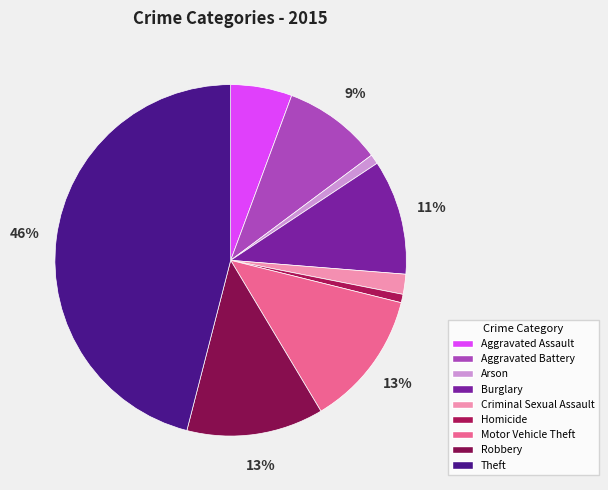

How many segments does this pie chart have?

9